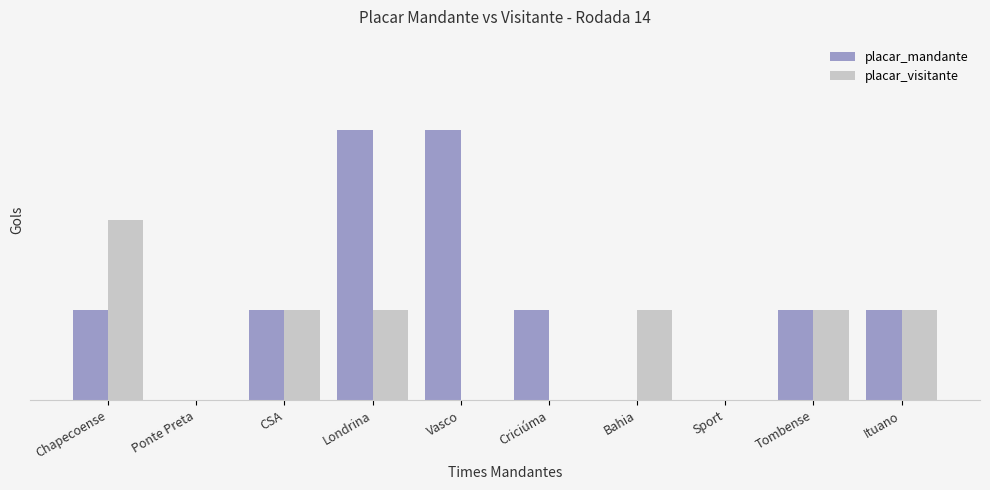

At which label is placar_visitante closest to 1?

CSA